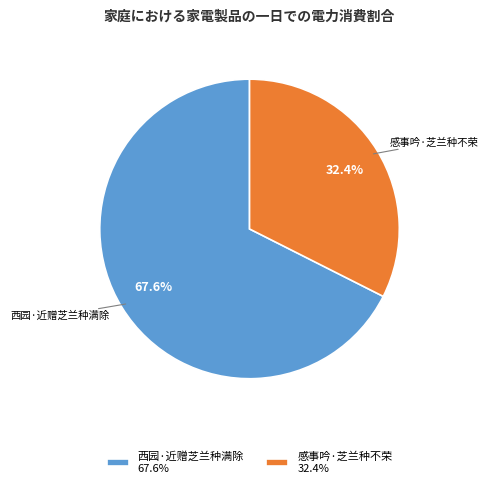

What percentage is the 西园·近赠芝兰种满除 slice, to the nearest percent?

68%